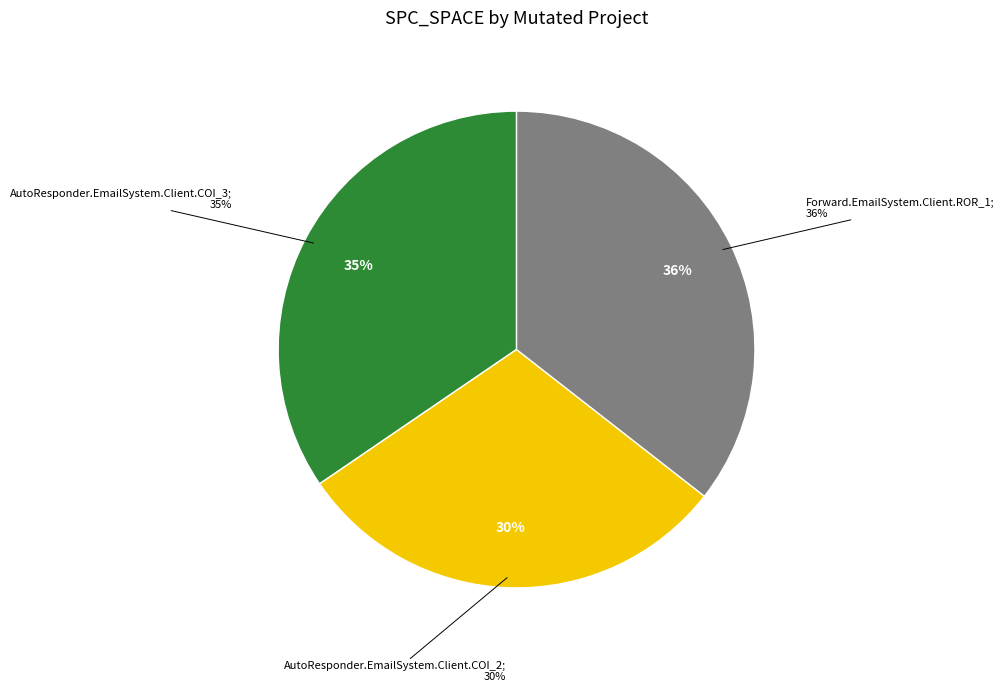

Do Forward.EmailSystem.Client.ROR_1 and AutoResponder.EmailSystem.Client.COI_2 together represent more than half of the pie?

Yes